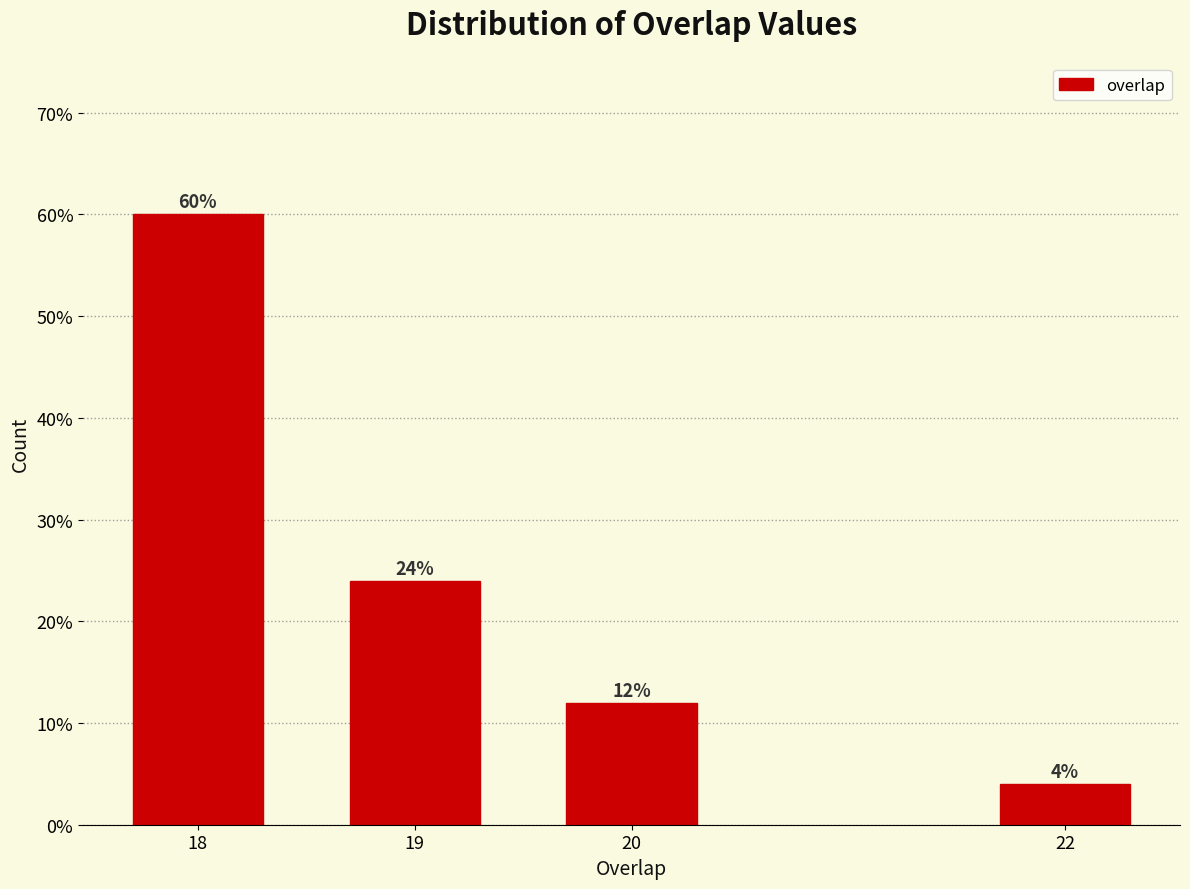

Reading left to right, what are all the values shown in this chart?

18=60	19=24	20=12	22=4